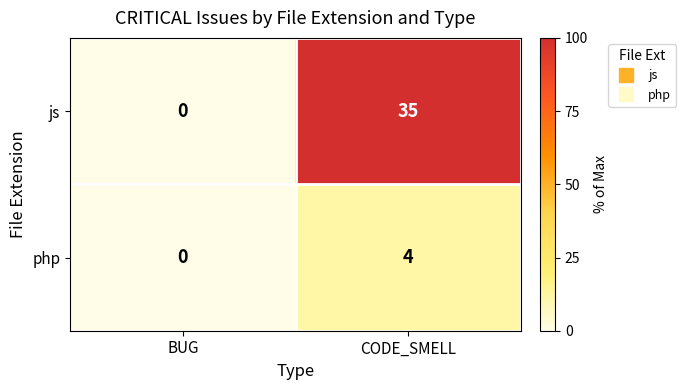

At which category does the chart reach its minimum across all series?

BUG